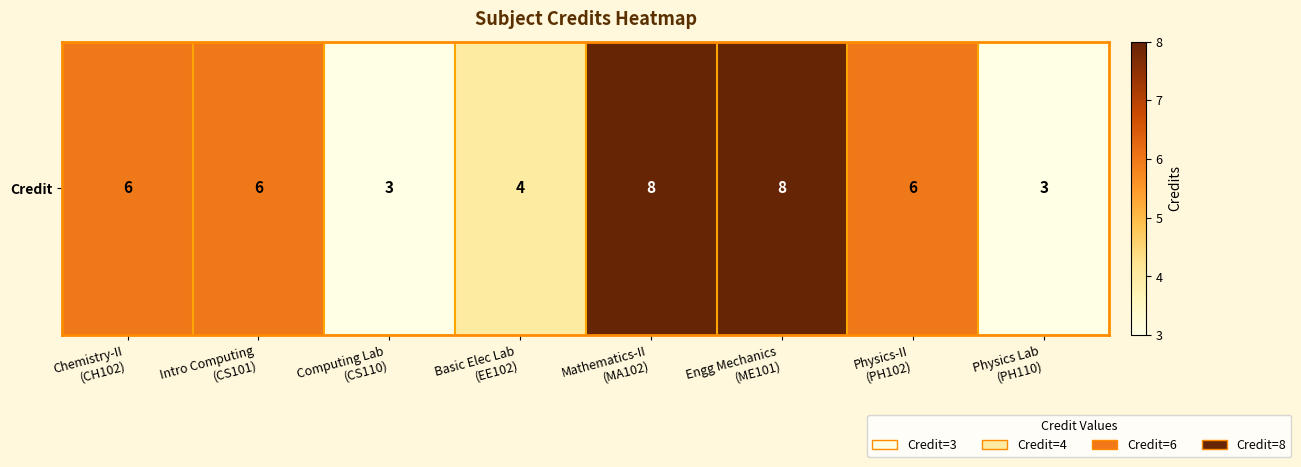

What is the minimum value shown in the chart?

3